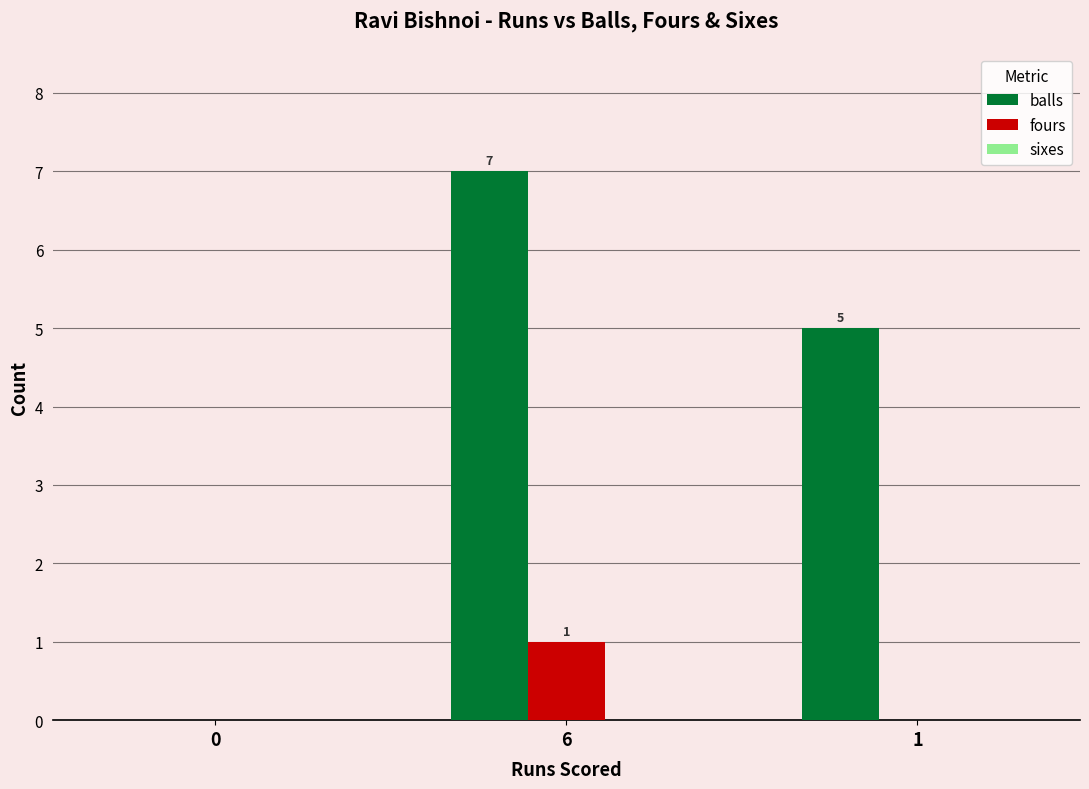

Is it true that balls equals 3 at 6?

False